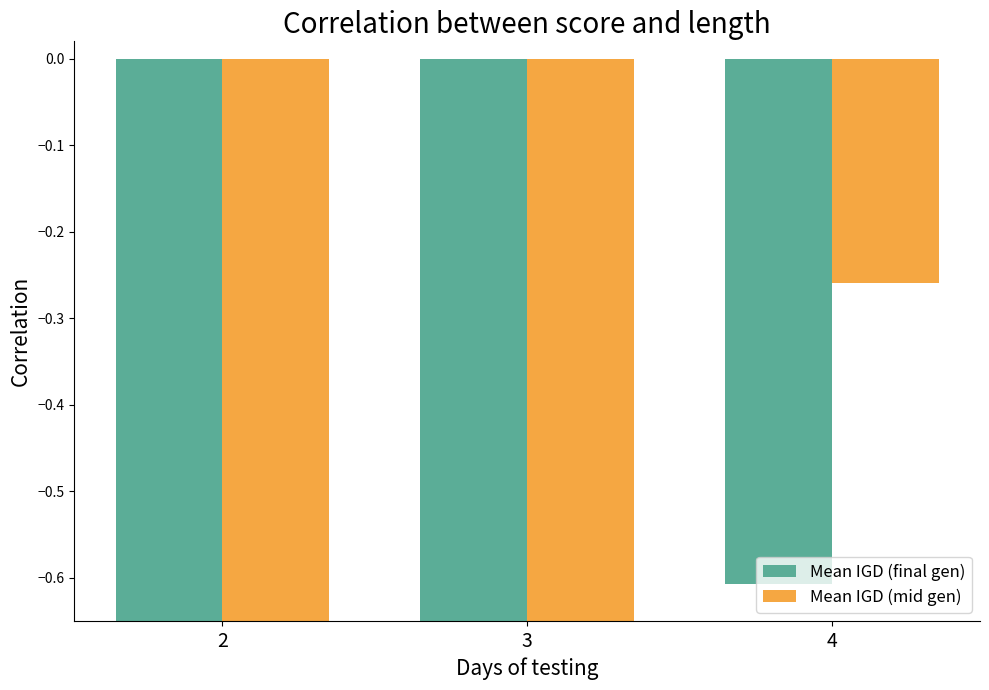

Which series has the largest total across all categories?

Mean IGD (mid gen)